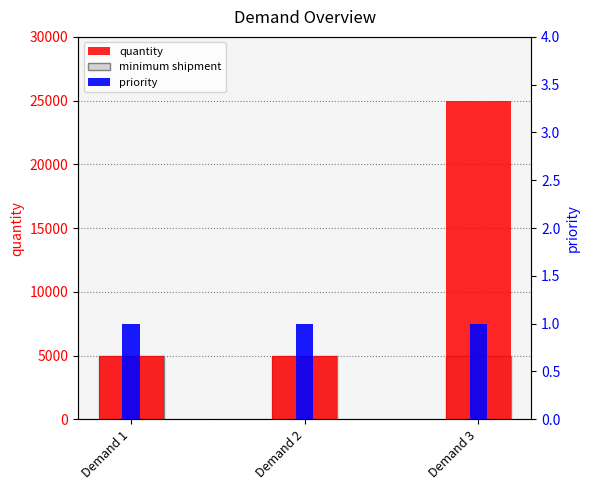

The value of priority at Demand 1 is 0. True or false?

False